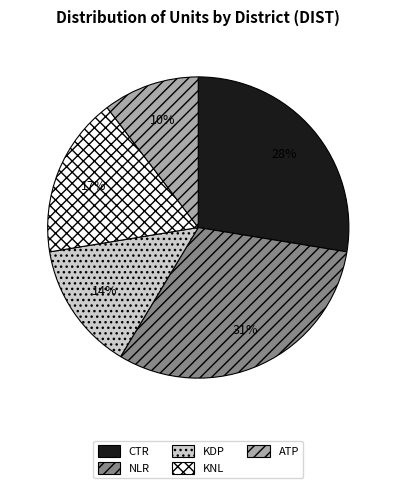

What percentage is the ATP slice, to the nearest percent?

10%